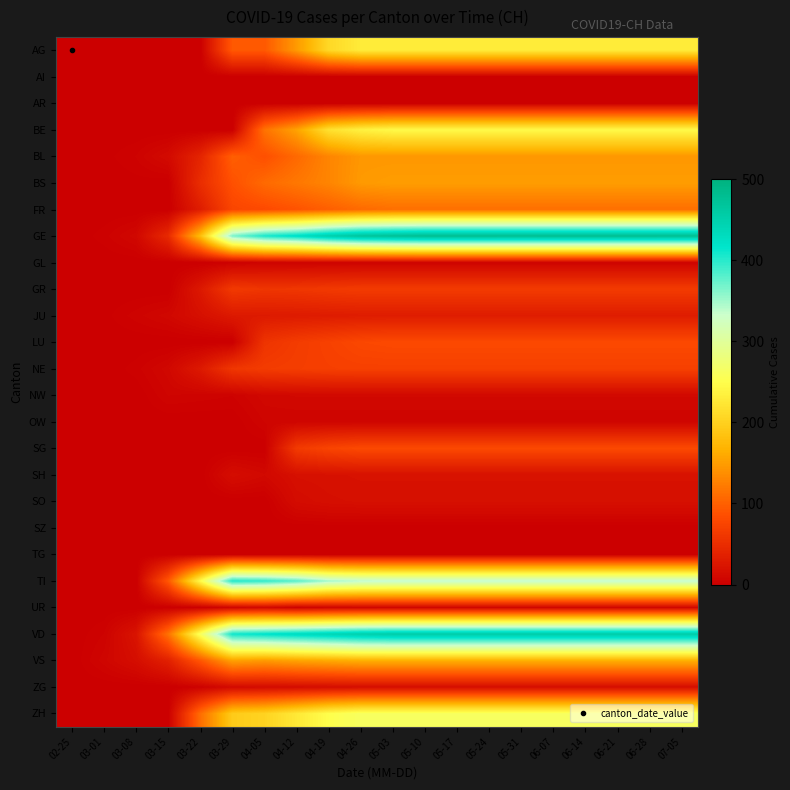

List the series in order of their peak value, highest first.

GE, VD, TI, ZH, BE, AG, VS, BS, BL, FR, LU, SG, NE, GR, JU, SH, SO, ZG, NW, UR, OW, GL, AI, AR, SZ, TG